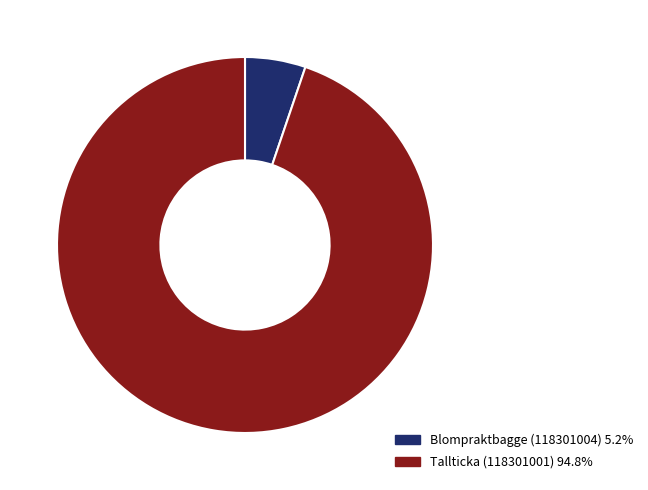

True or false: Blompraktbagge (118301004) accounts for 5% of the total.

True